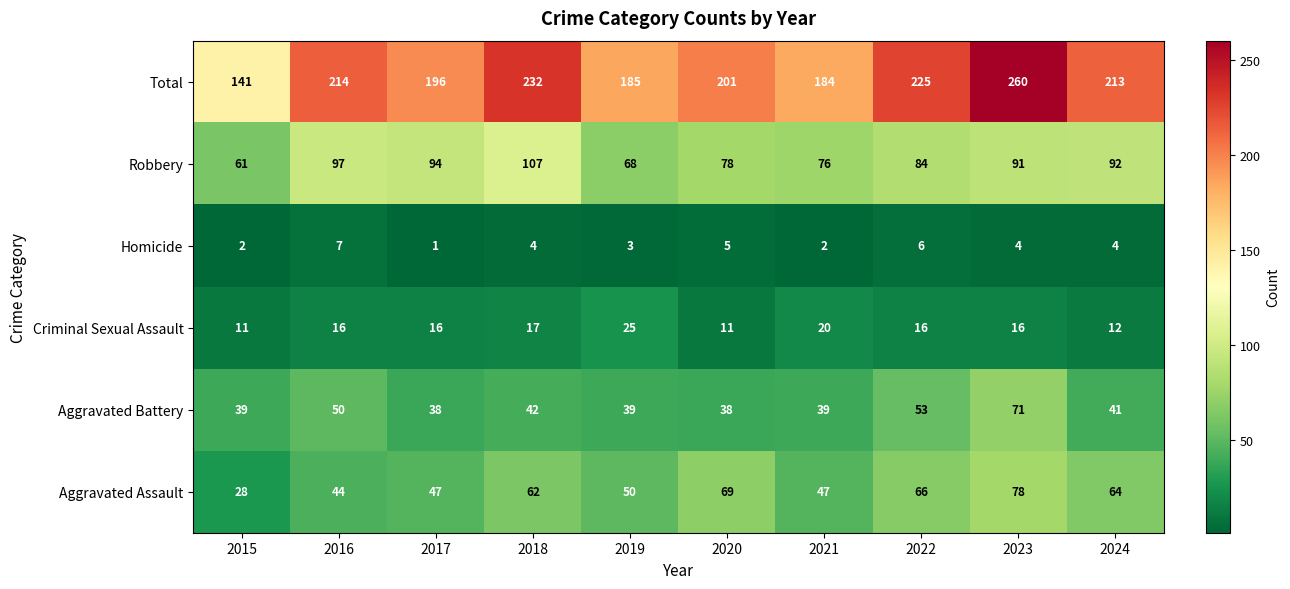

What is the average value of the Robbery series?

85